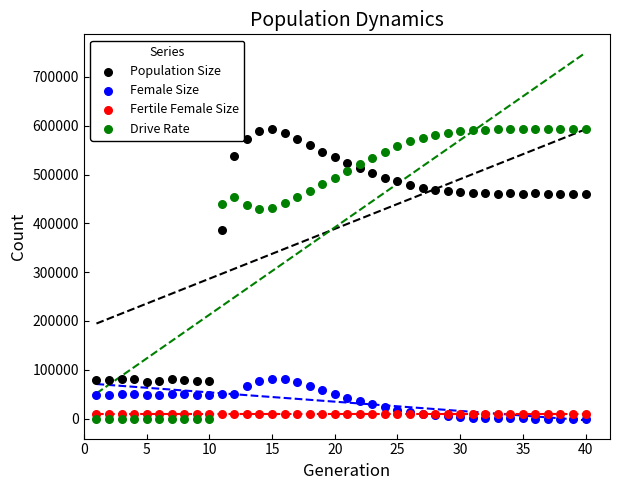

In the Drive Rate series, what Y value is closest to 296891?

429854.0